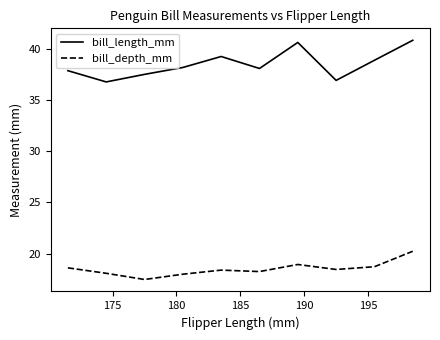

What is the difference between the maximum and minimum values in the bill_length_mm series?

4.1